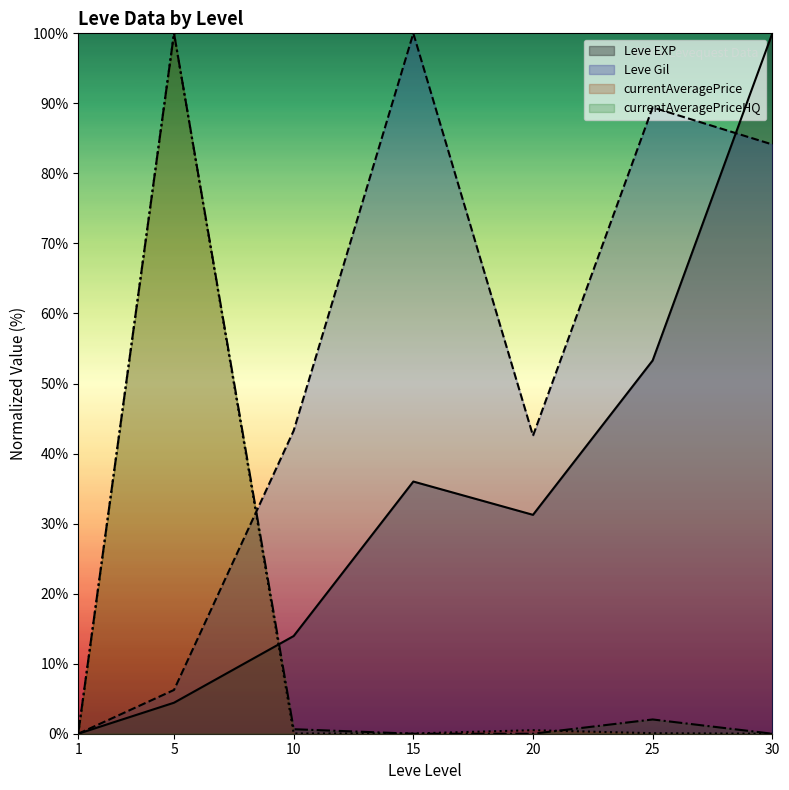

In currentAveragePriceHQ, how many points are higher than both neighbors (excluding endpoints)?

2